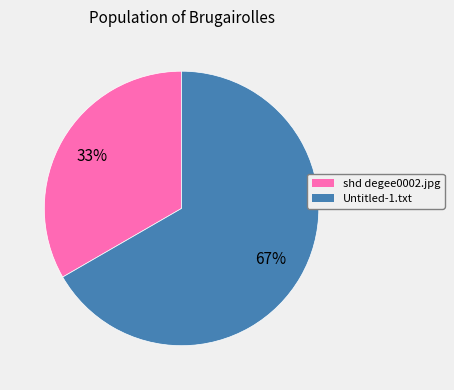

True or false: shd degee0002.jpg accounts for 33% of the total.

True